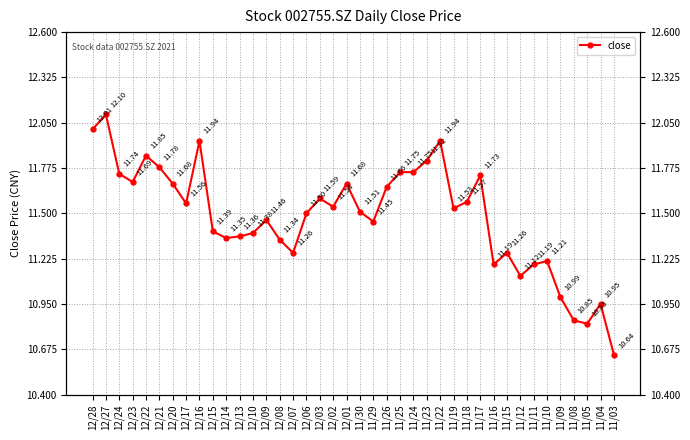

What is the label of the 23rd point from the left?

11/26